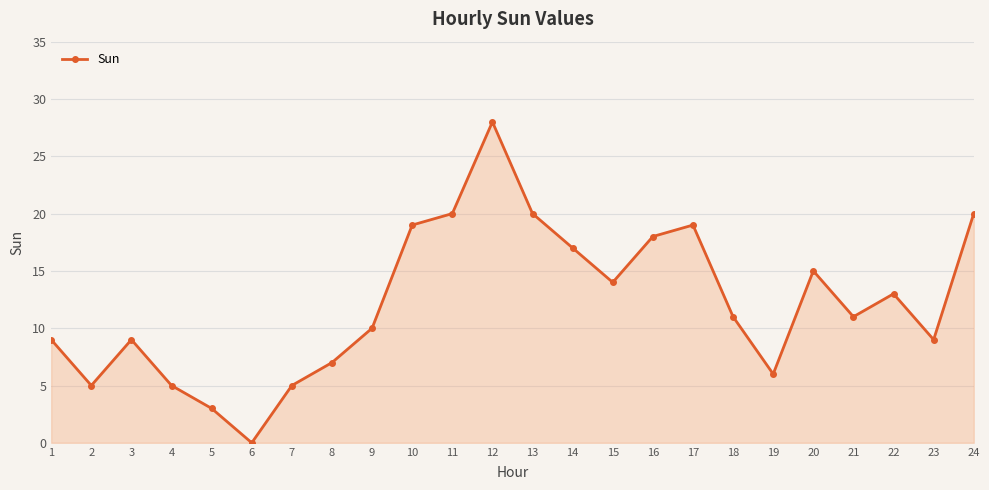

The chart shows a value of 18 at 6. True or false?

False